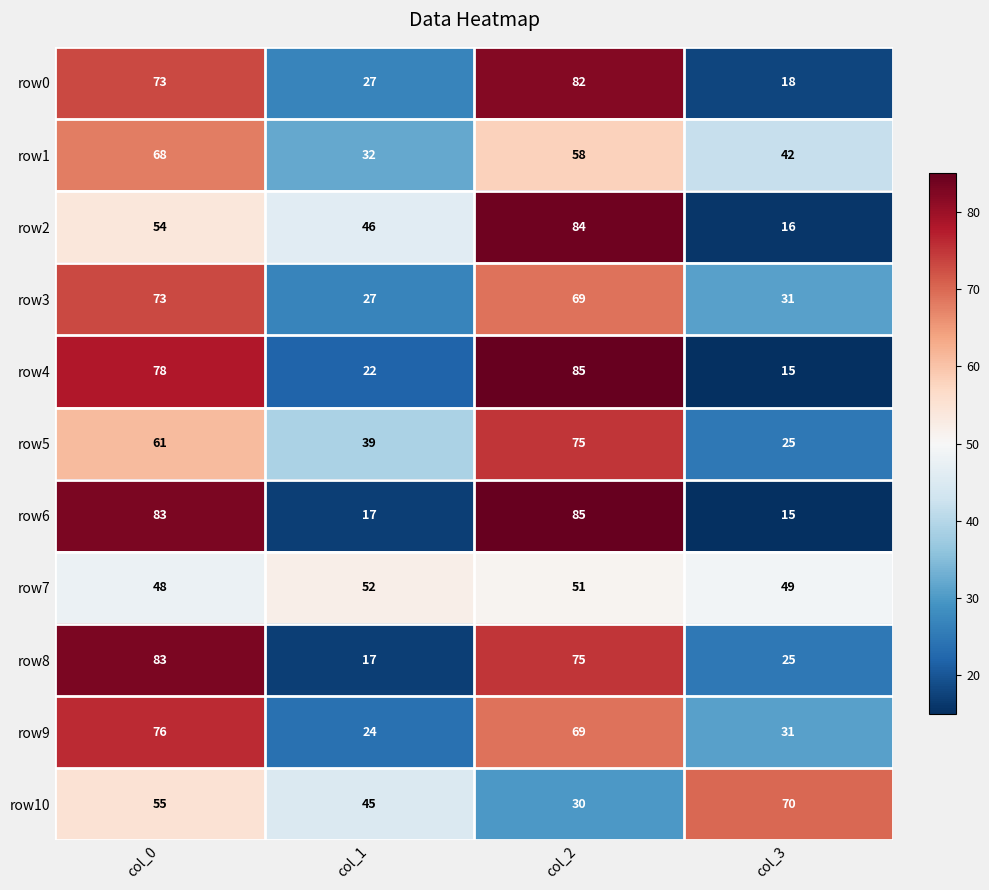

How many categories are shown in the chart?

4